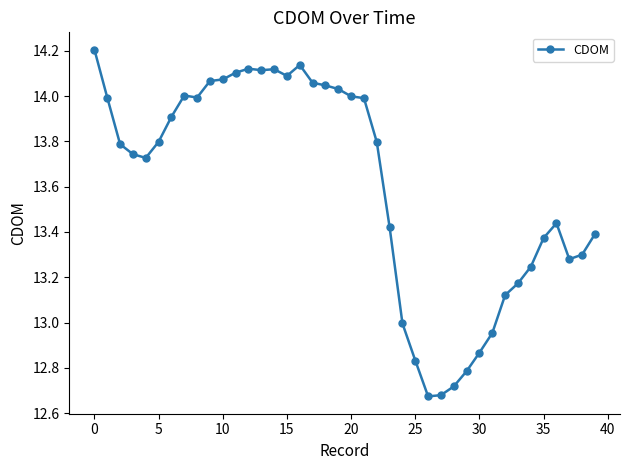

What is the maximum value shown in the chart?

14.2